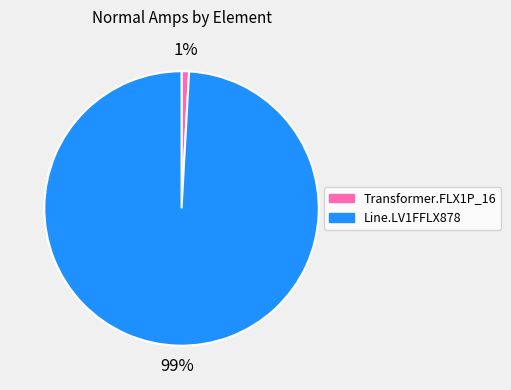

Is there any slice that represents more than half of the pie?

Yes